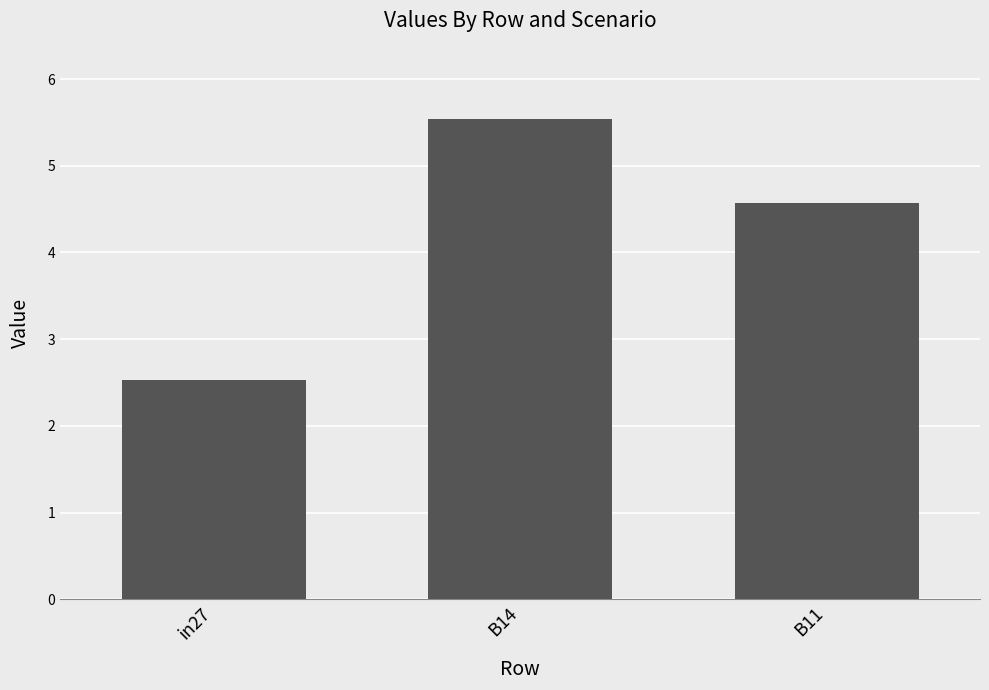

What is the change in value from in27 to B11?

+2.0